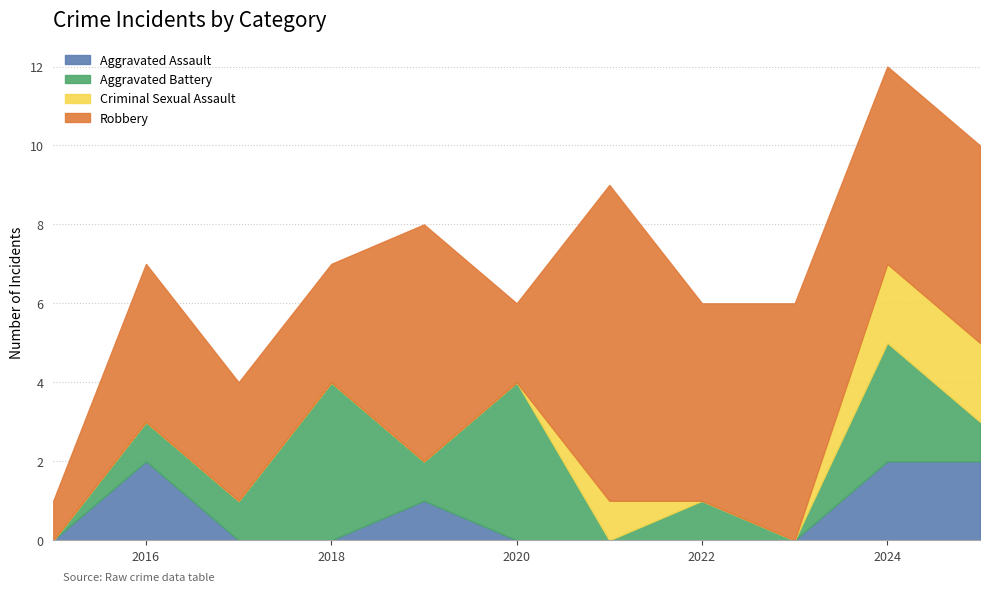

How many intersections are there between Criminal Sexual Assault and Aggravated Battery?

3